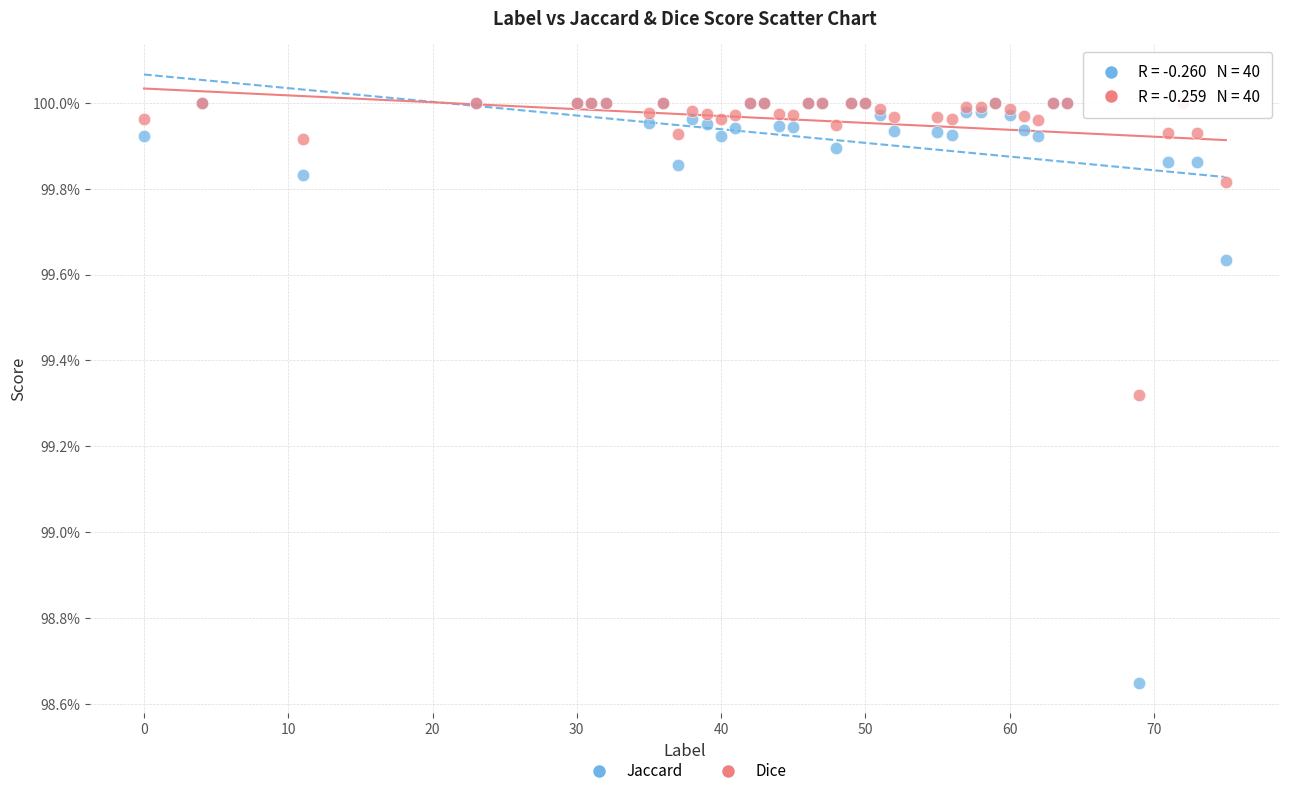

What are all the series names shown in the legend?

Jaccard, Dice